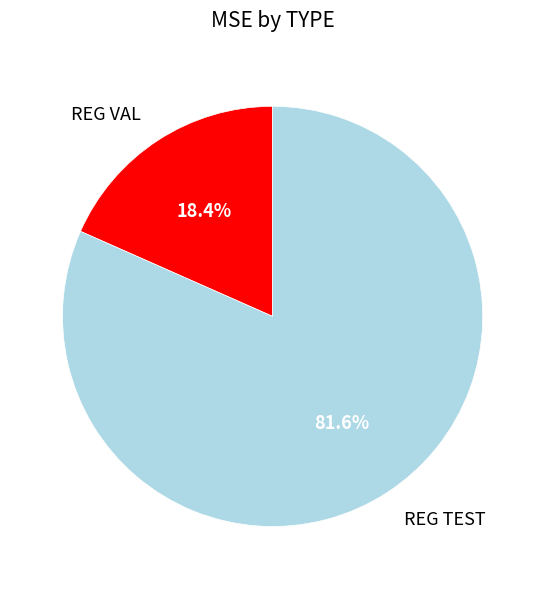

To the nearest percent, what is the difference between the REG TEST and REG VAL slice percentages?

63%